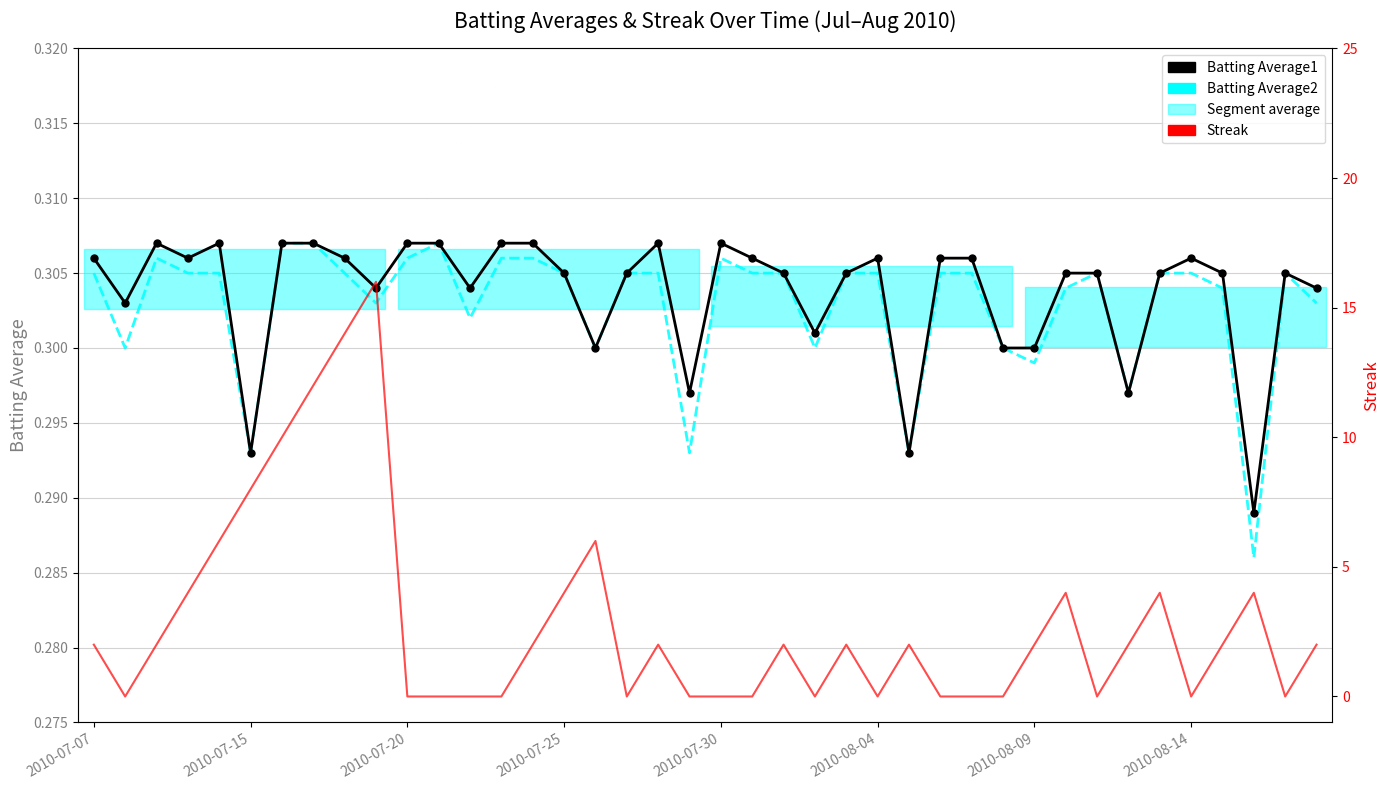

The Batting Average1 series shows 0.3 at 2010-08-14. True or false?

True